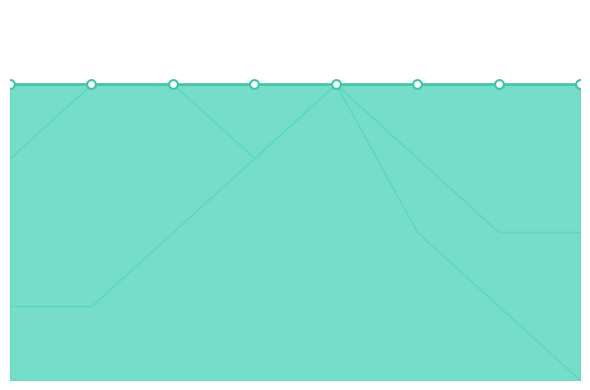

Which series reaches the maximum Y coordinate?

medium|中